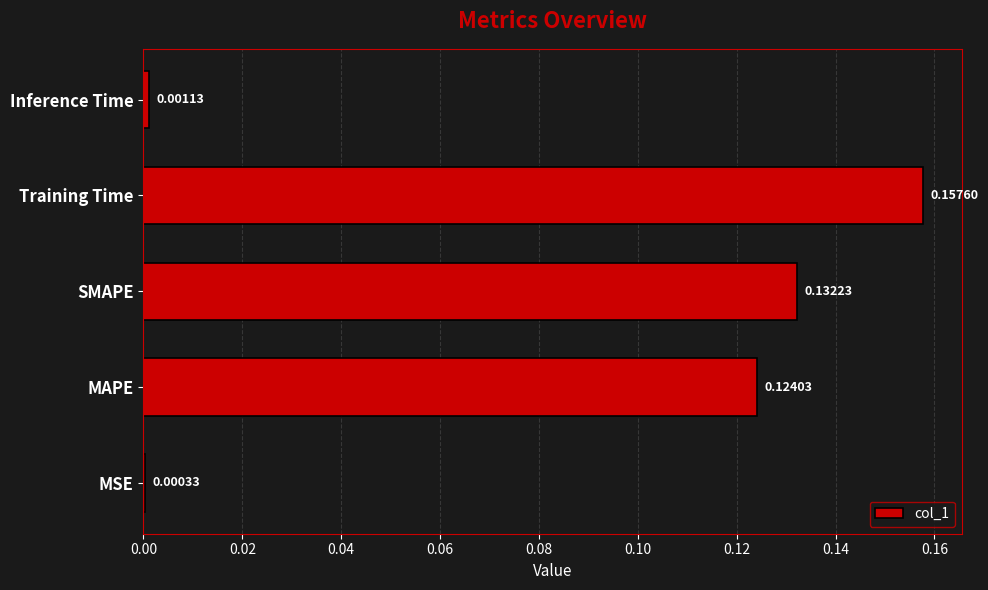

At which category does the chart reach its peak across all series?

Training Time